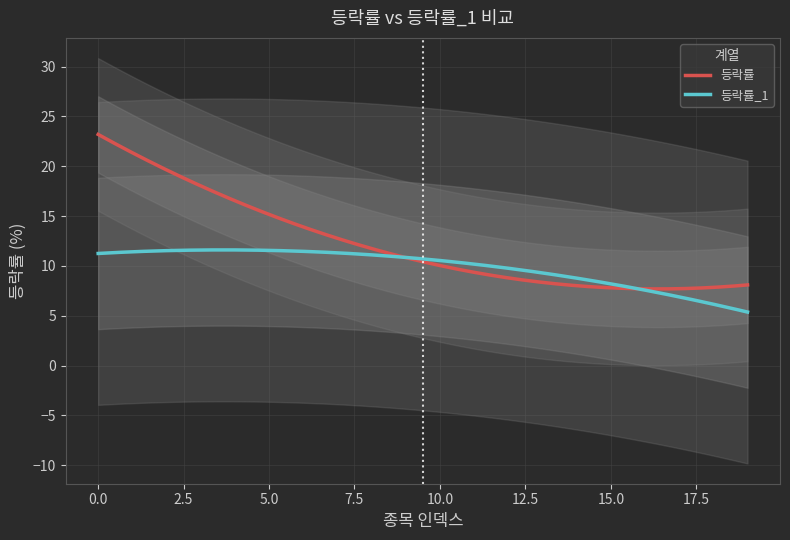

What is the sum of the 등락률 values at 10 and 6?

24.7